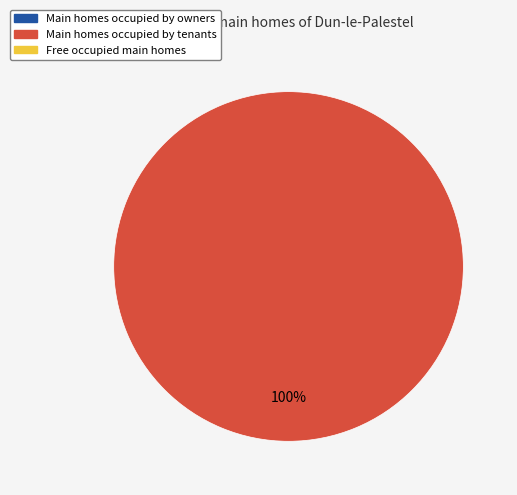

Does any single category account for the majority?

Yes